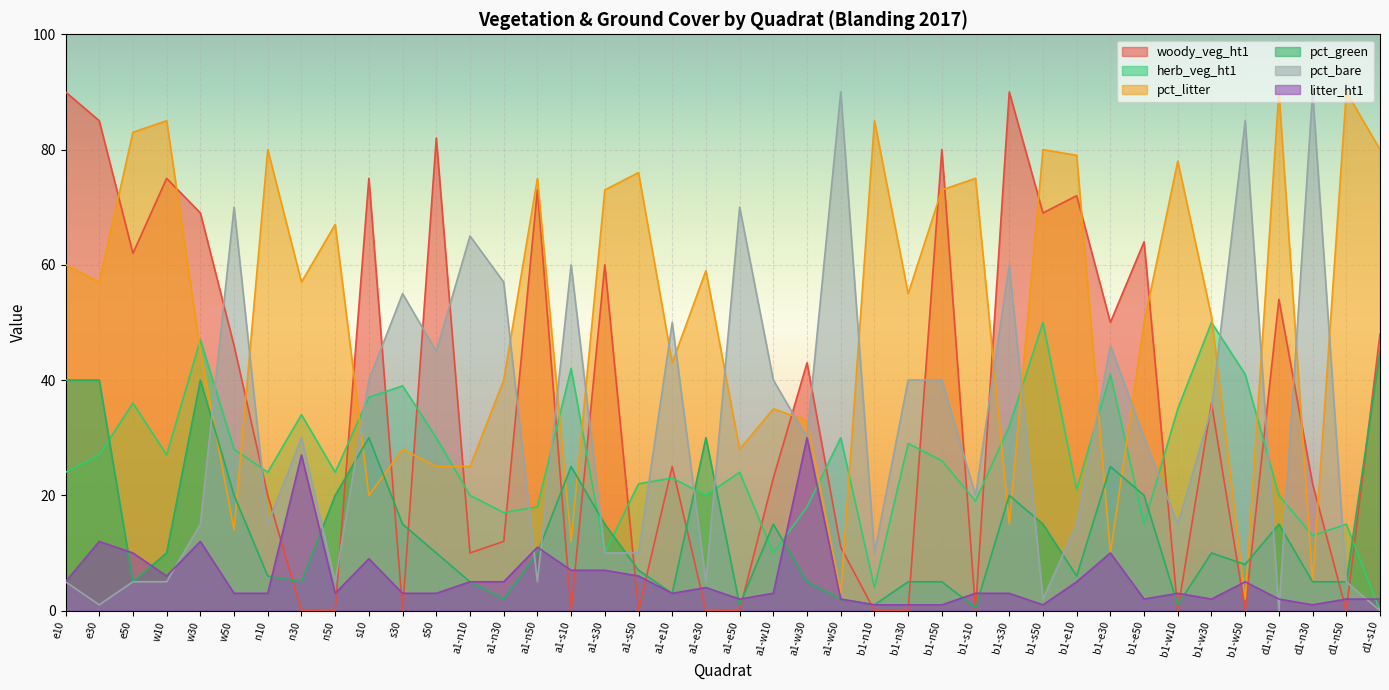

At how many categories does at least one series exceed 72?

23